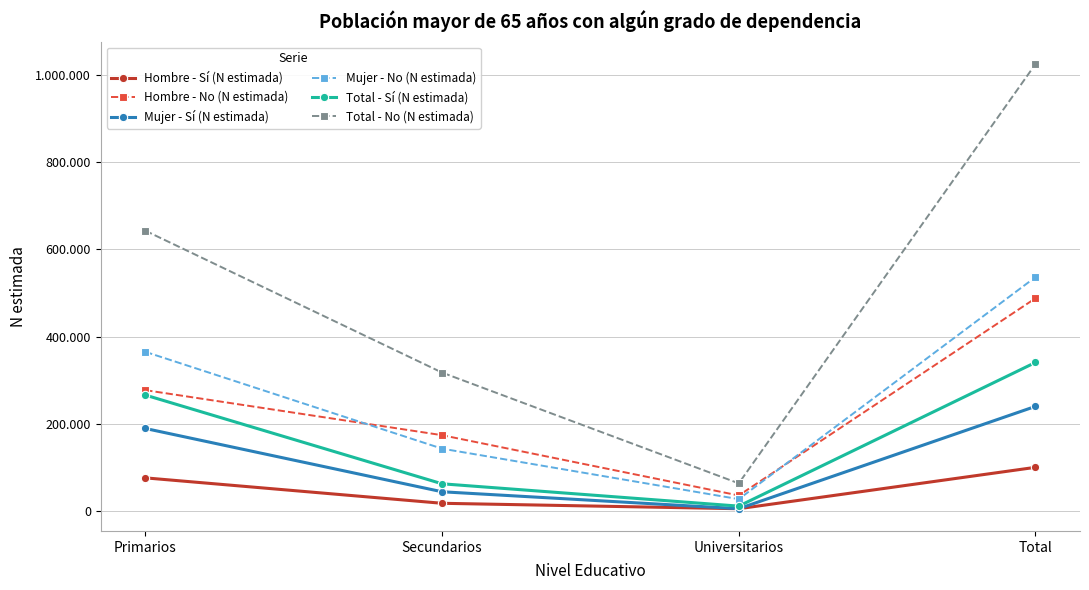

What position from the left is Universitarios?

3